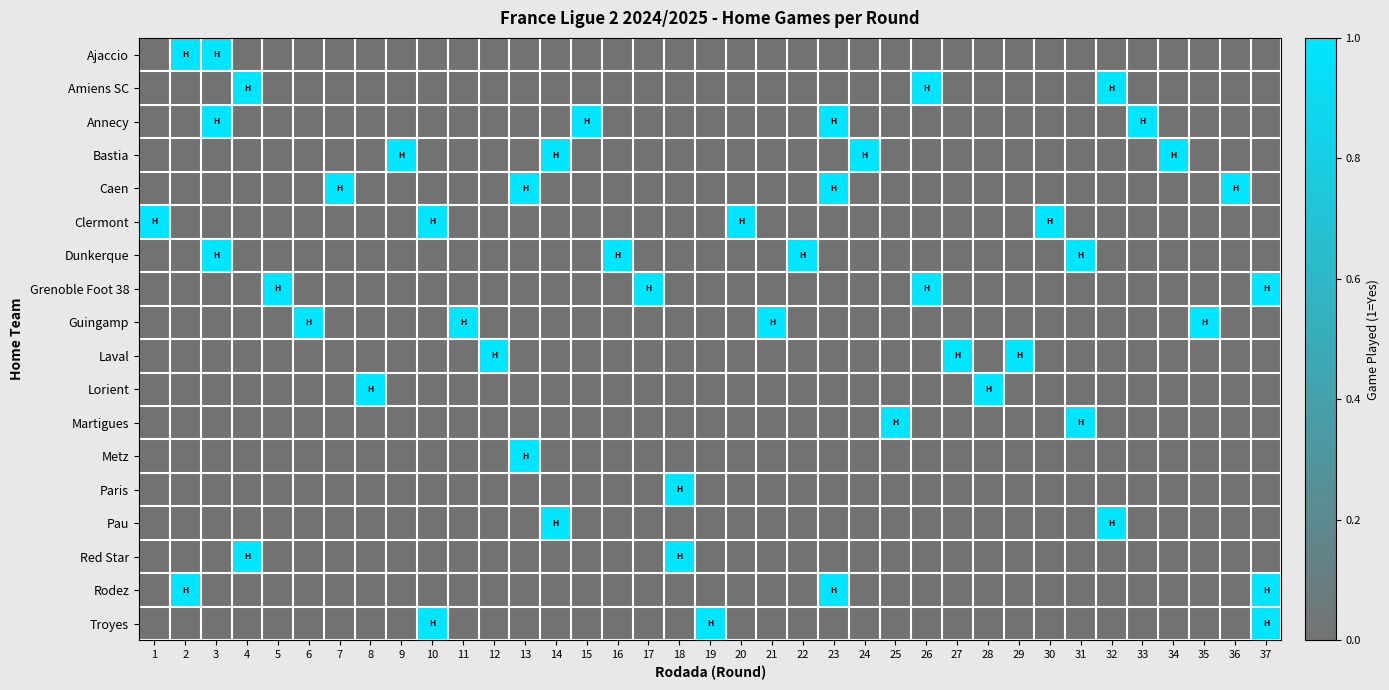

Count the number of categories in the chart.

37